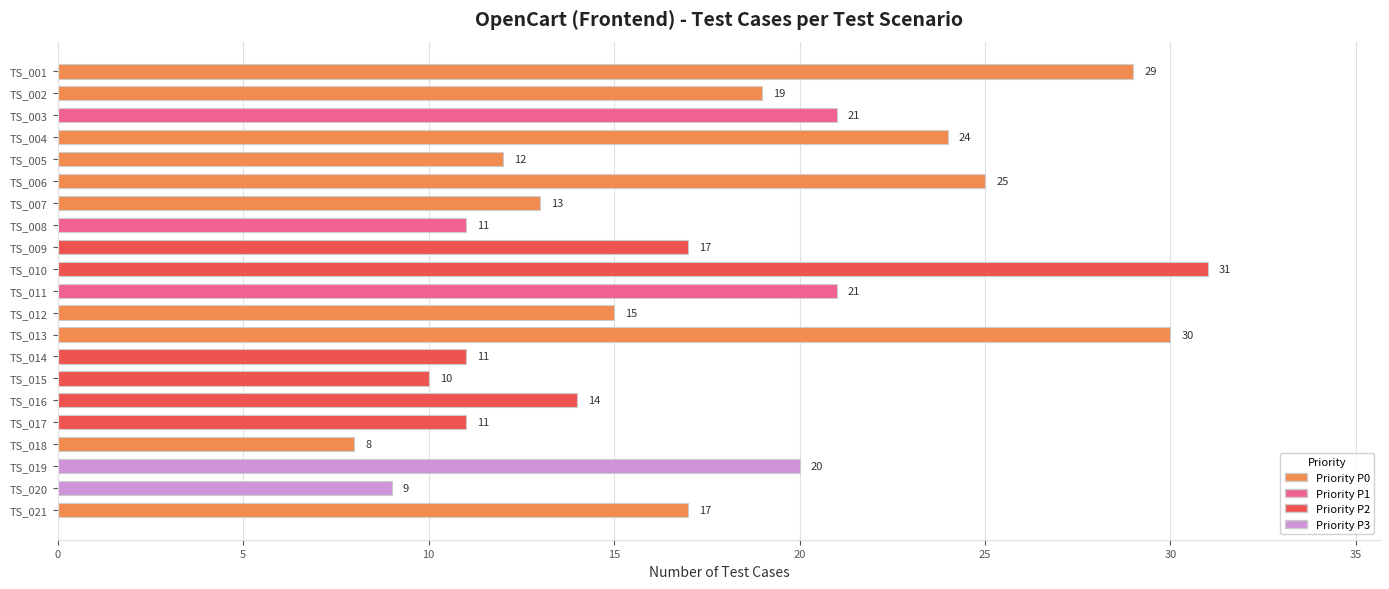

What is the change in value from TS_002 to TS_015?

-9